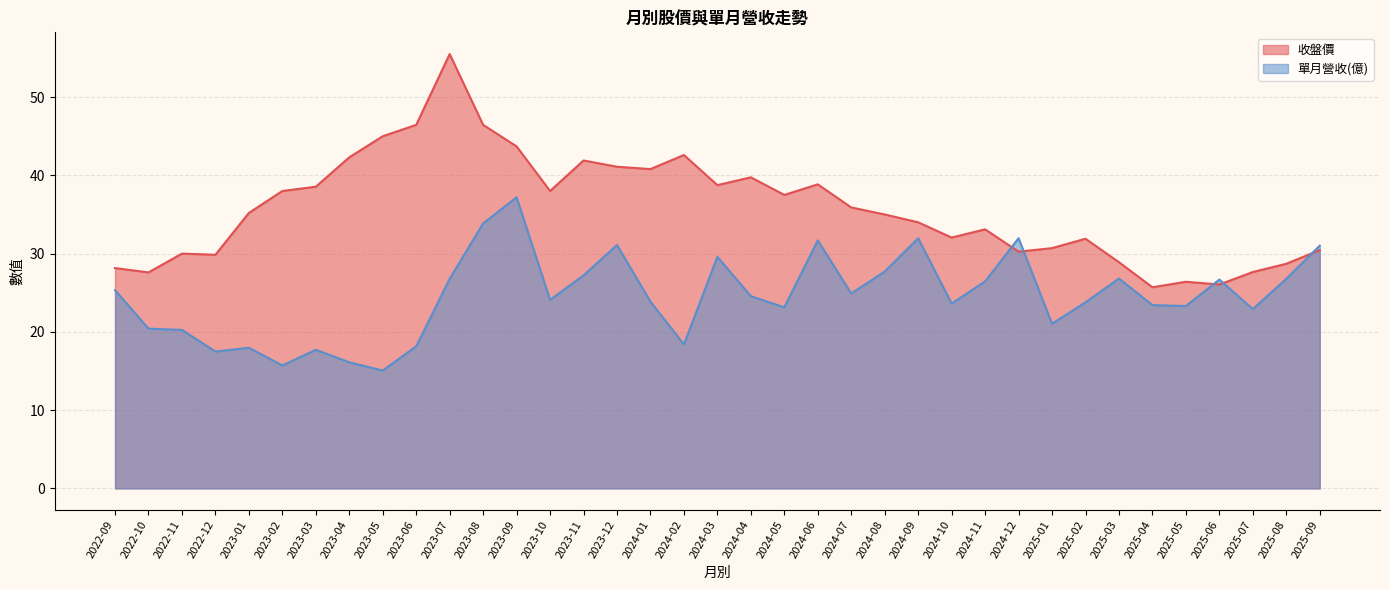

At which category does the chart reach its minimum across all series?

2023-05